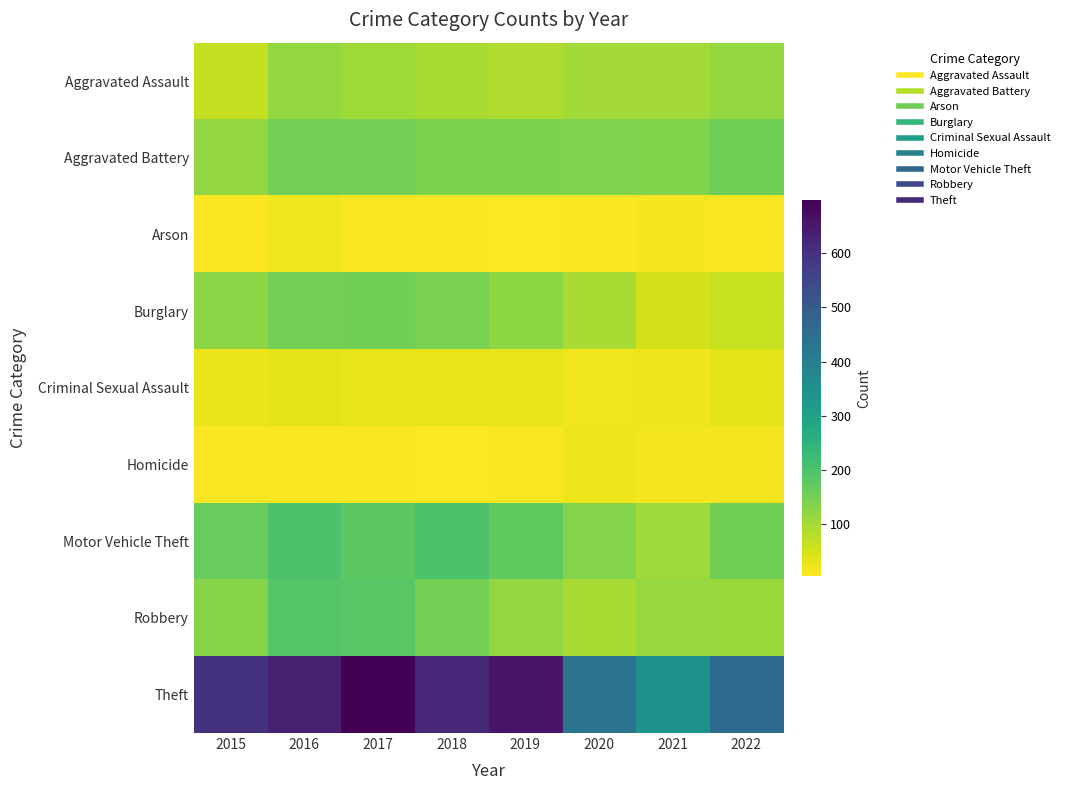

At which category is the sum across all series the highest?

2017